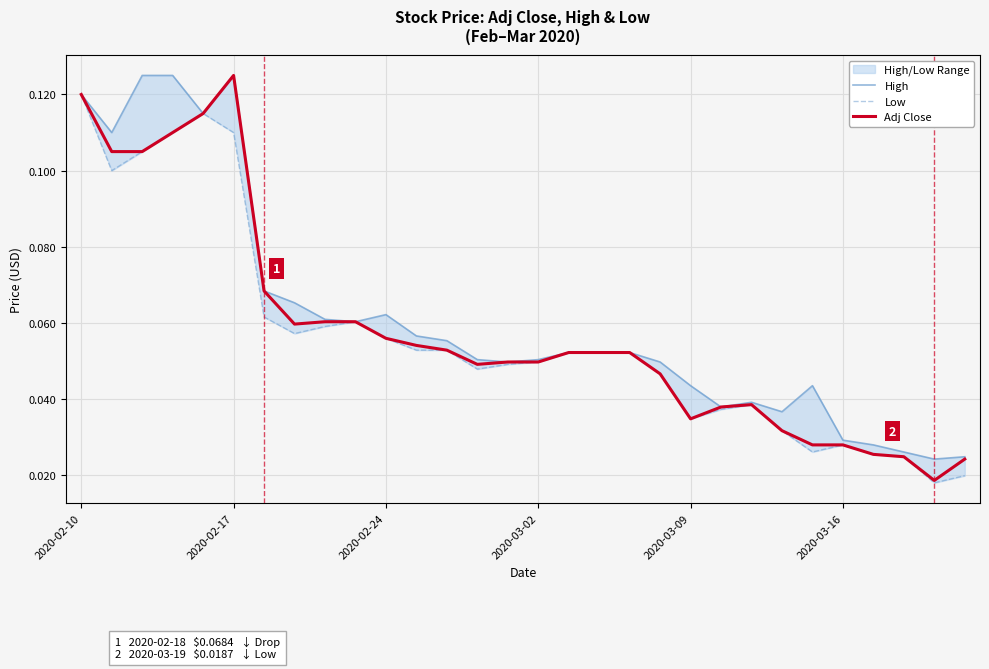

In Low, how many points are higher than both neighbors (excluding endpoints)?

4